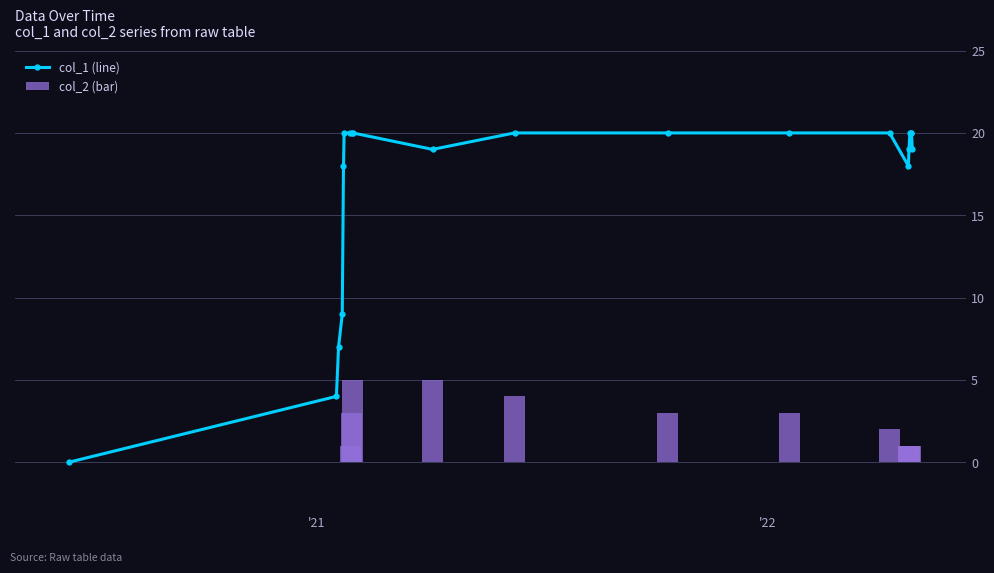

The col_1 (line) series shows 11 at 18. True or false?

False